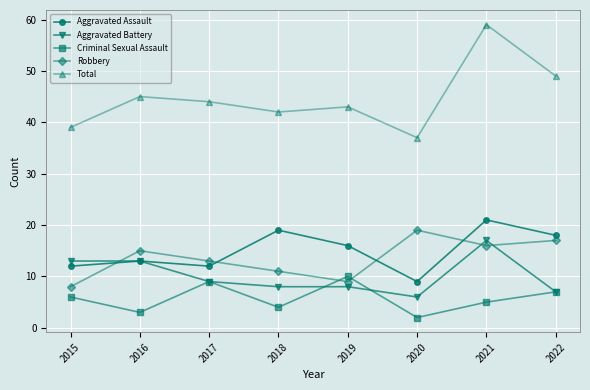

How many interior local valleys does the Total series have?

2